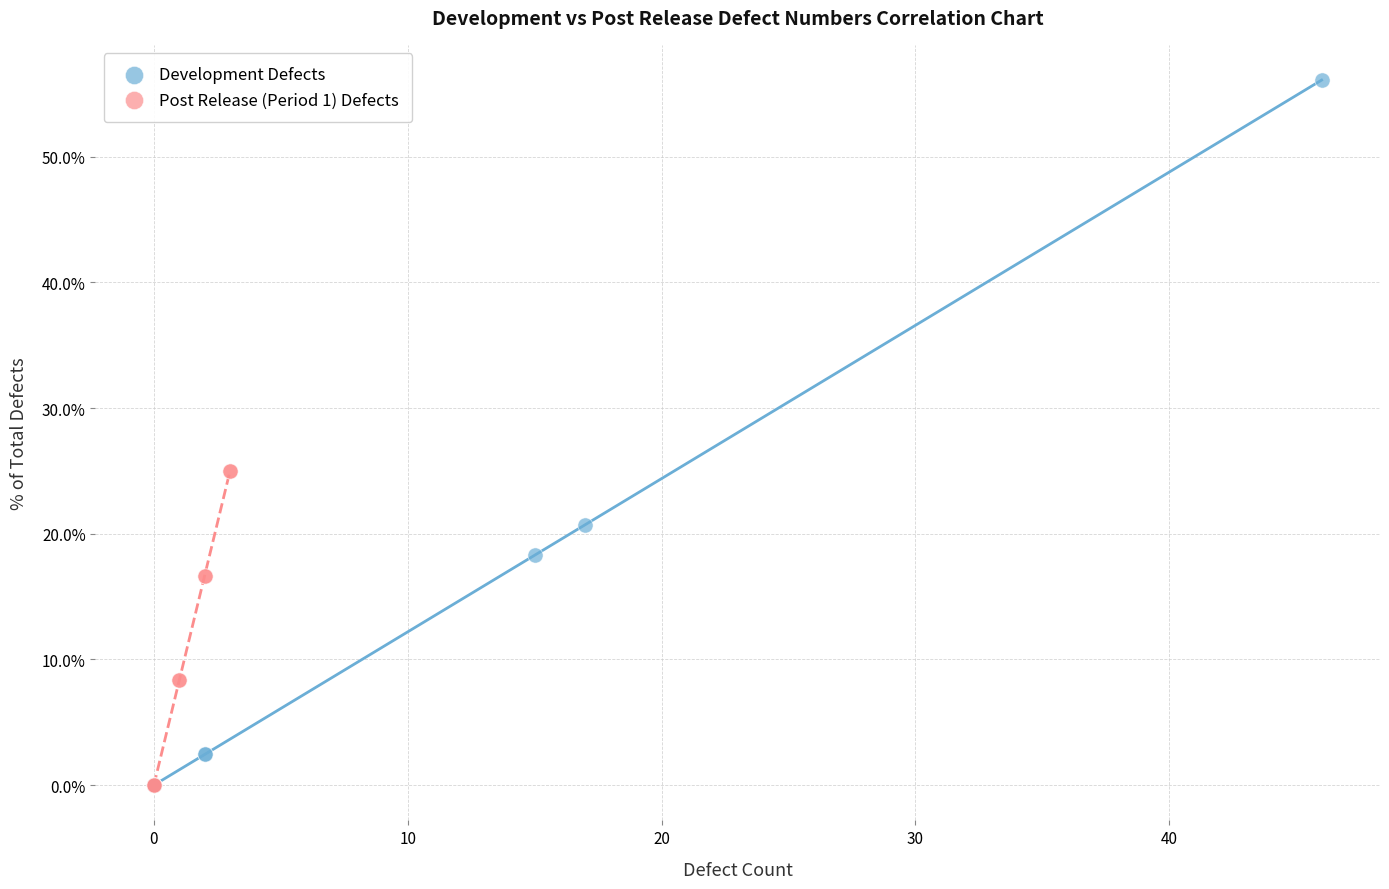

What are all the series names shown in the legend?

Development Defects, Post Release (Period 1) Defects